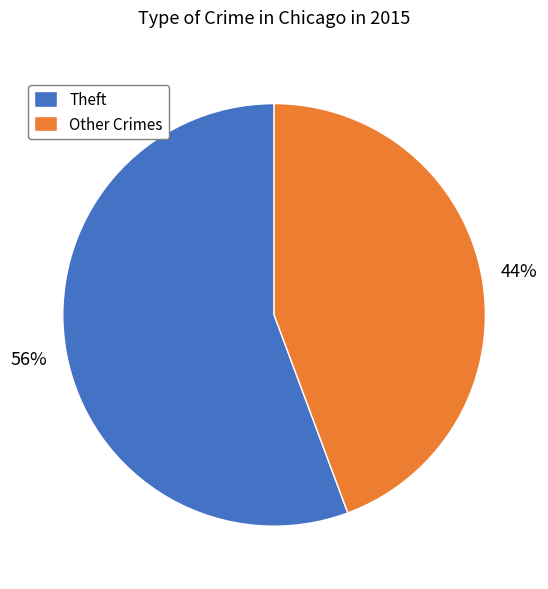

True or false: Other Crimes accounts for 30% of the total.

False